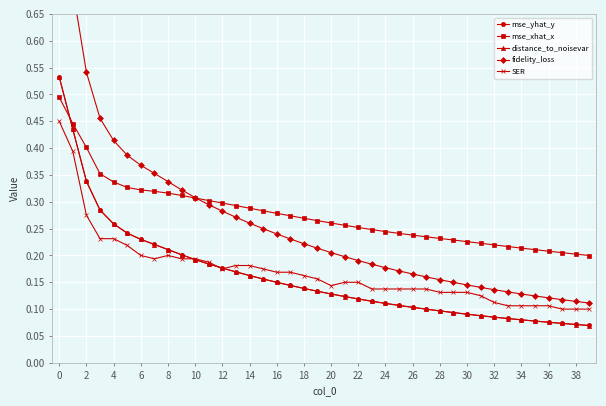

Is it true that mse_yhat_y equals 0.2 at 22?

False